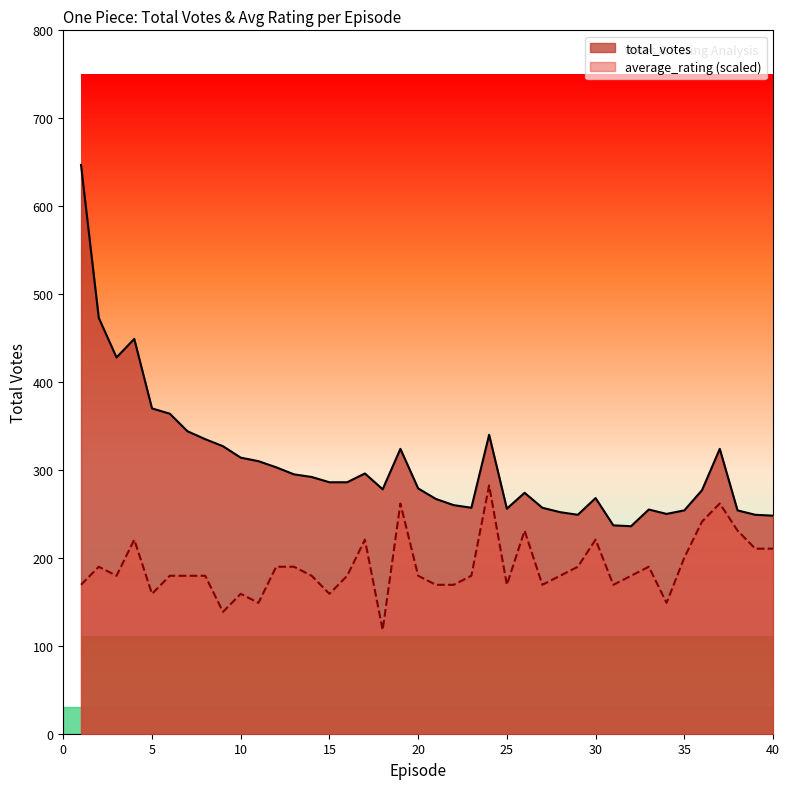

True or false: total_votes and average_rating intersect in this chart.

False